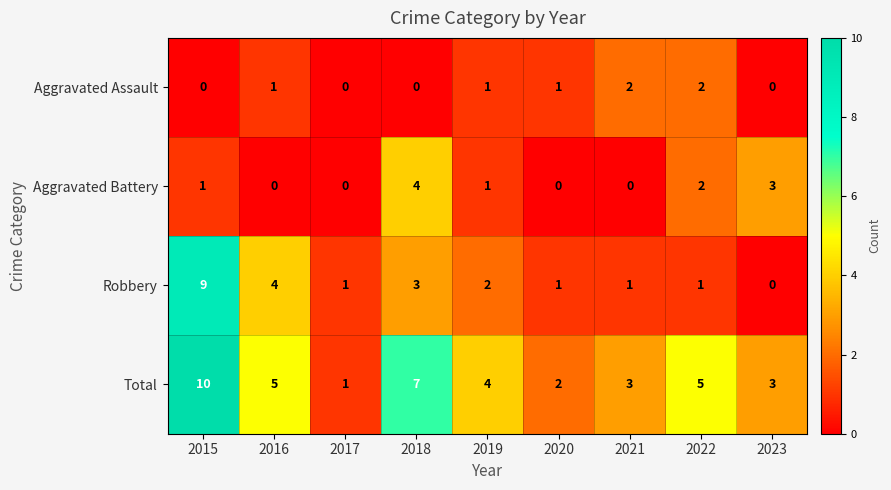

At how many categories does at least one series exceed 8?

1